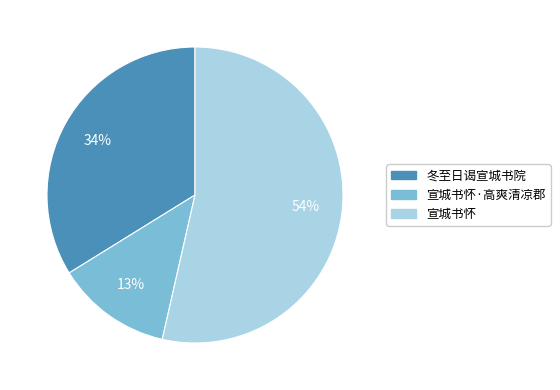

Combined, do 宣城书怀 and 冬至日谒宣城书院 account for over 50%?

Yes